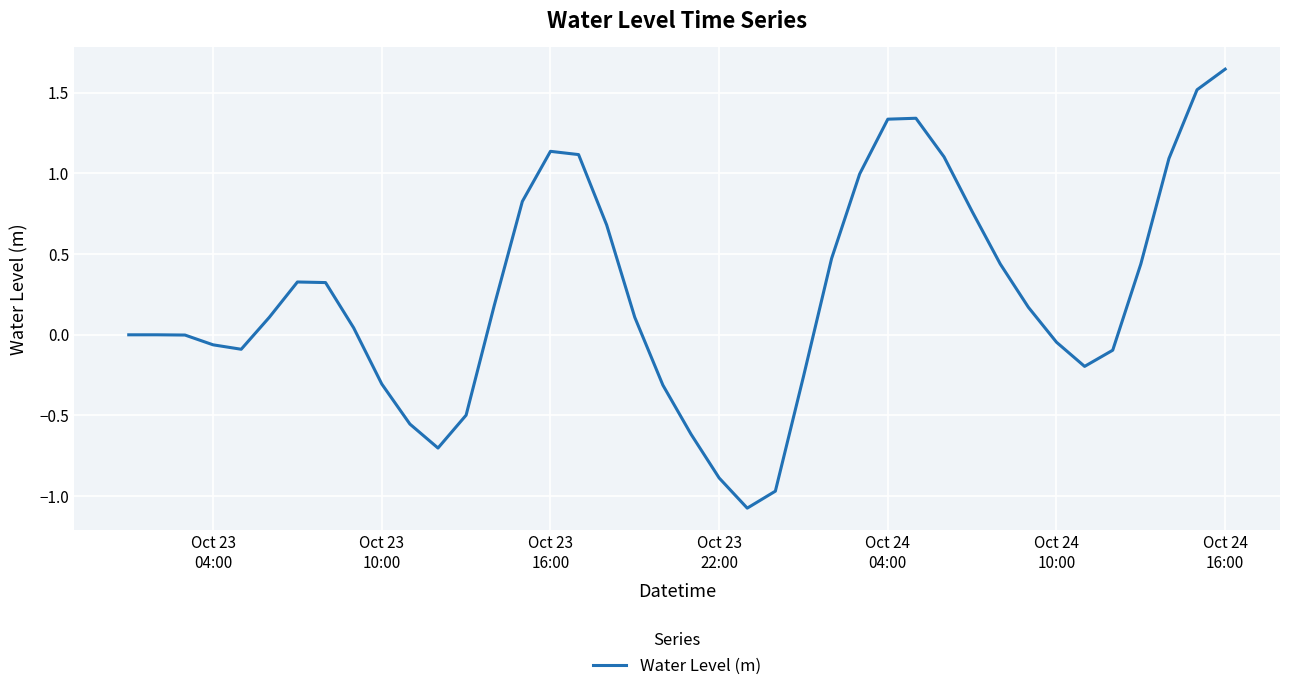

What is the minimum value shown in the chart?

-1.1